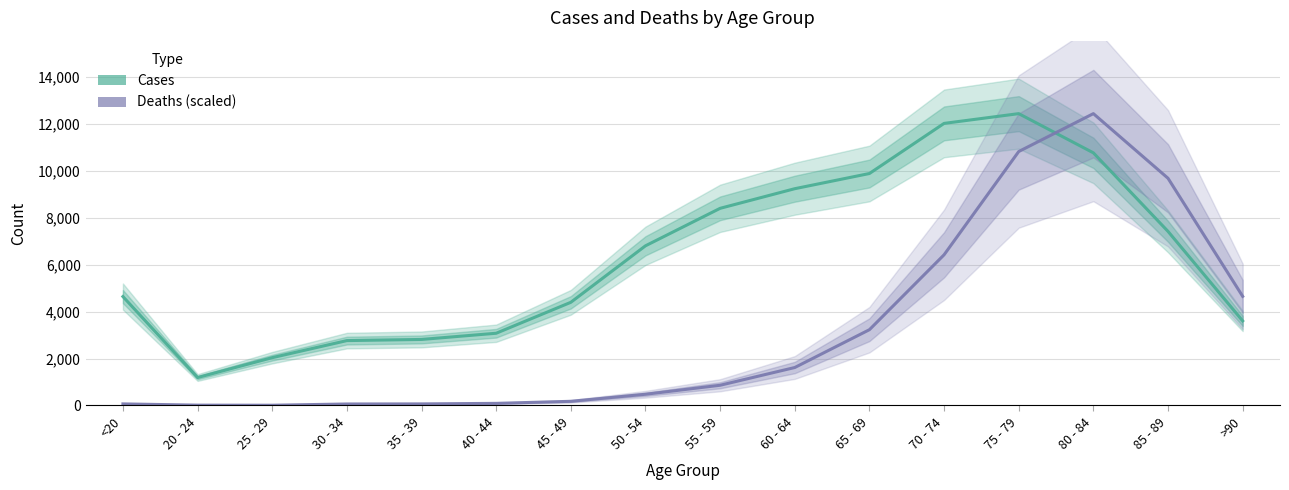

What is the label of the 4th point from the left?

30 - 34